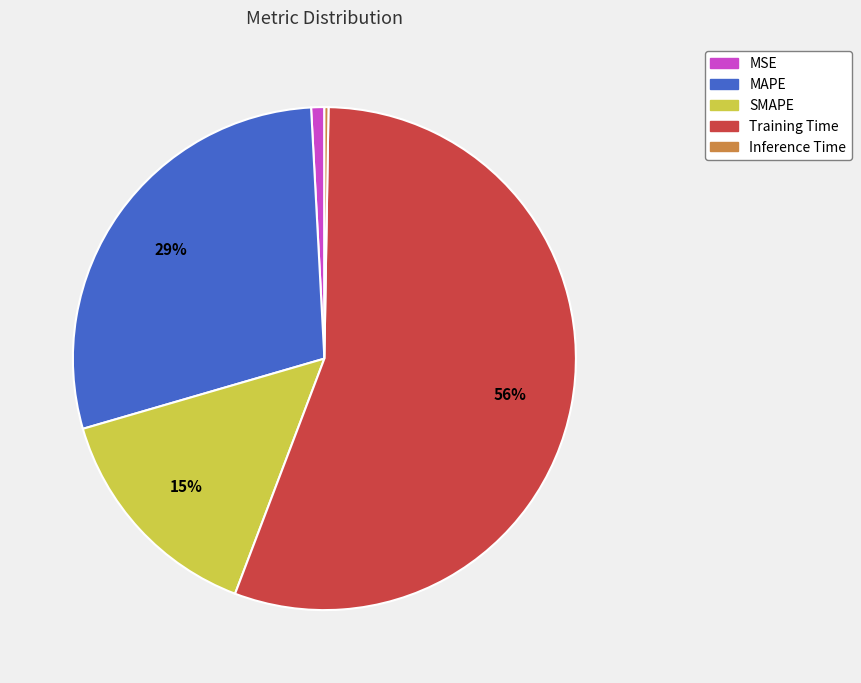

To the nearest percent, what is the difference between the MSE and SMAPE slice percentages?

14%